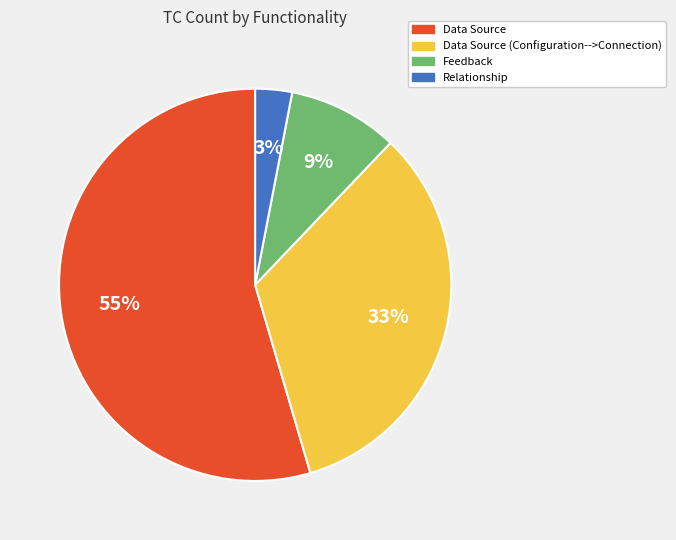

Is there a majority slice in this chart?

Yes